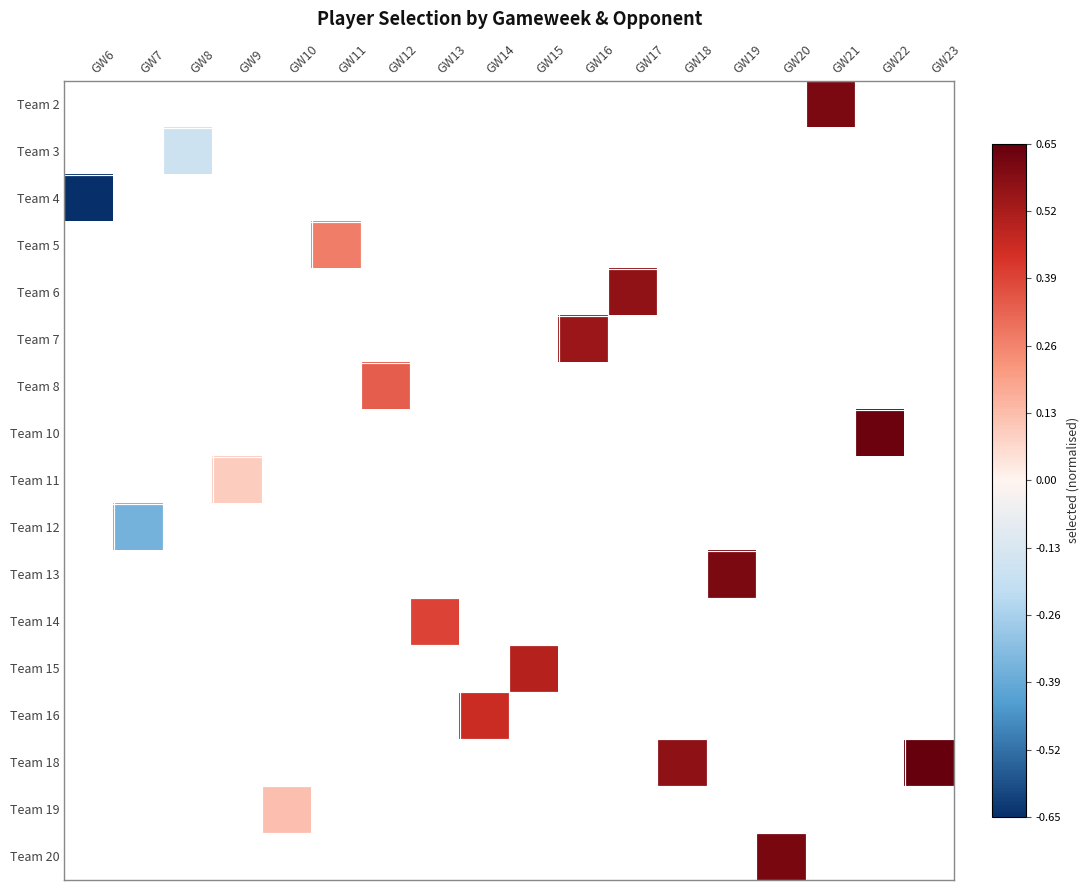

What is the greatest value displayed?

0.7